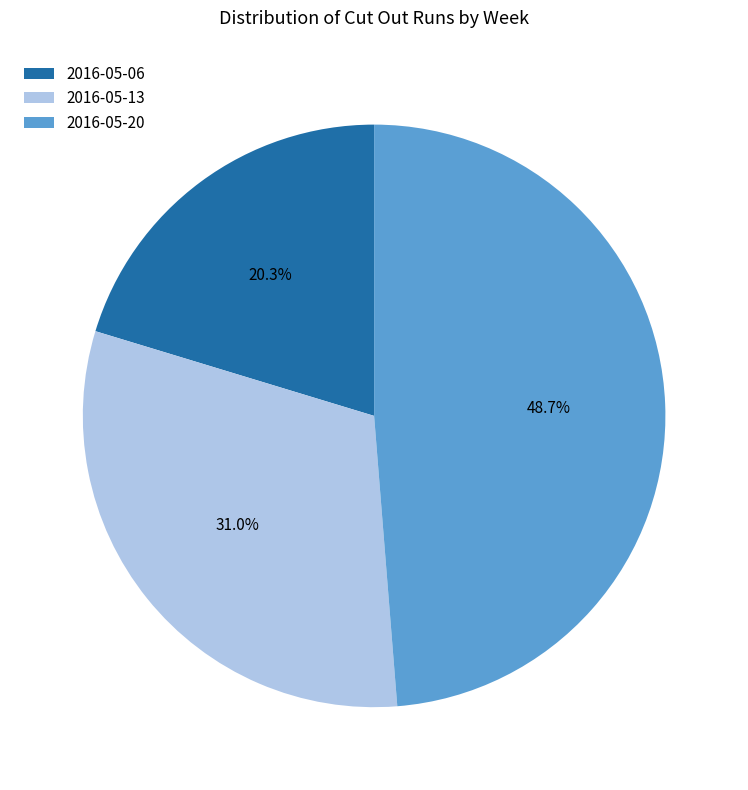

To the nearest percent, what percentage of the pie is 2016-05-06?

20%